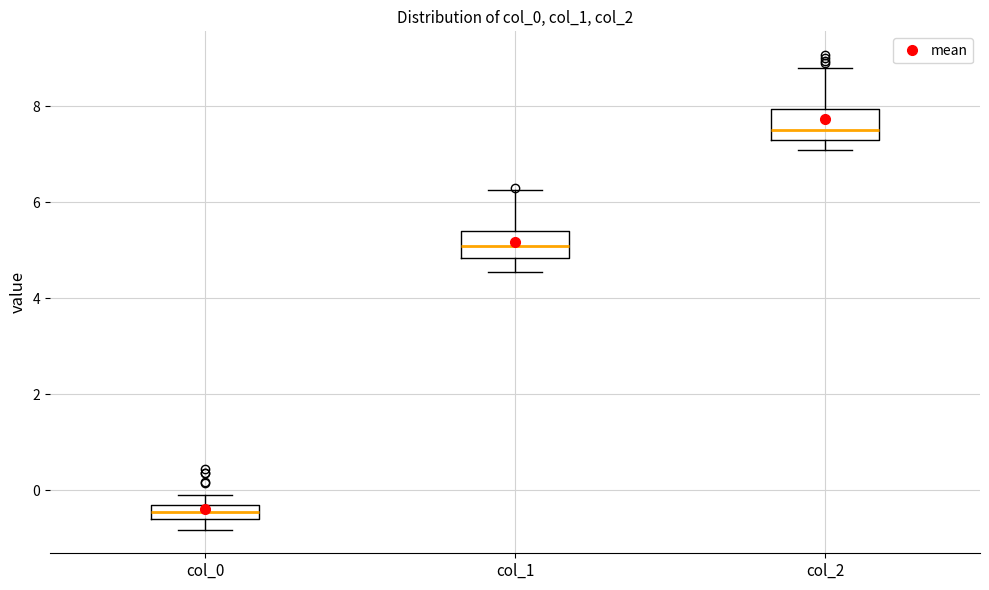

Where does the lower whisker of the box for col_0 end on the y-axis? The values are not printed on the chart, so give them approximately, as read against the axis.

-0.8